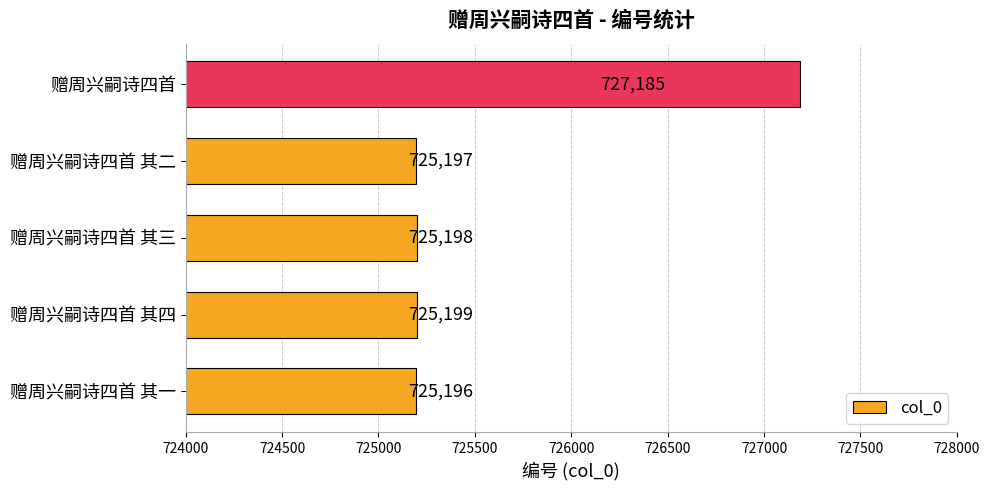

The chart shows a value of 173032 at 赠周兴嗣诗四首 其四. True or false?

False